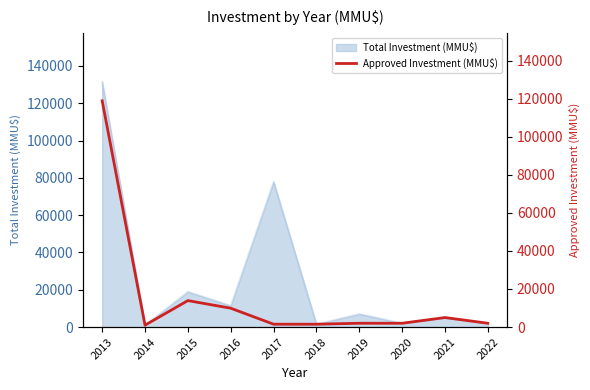

The value of Total Investment (MMU$) at 2016 is 11400. True or false?

True